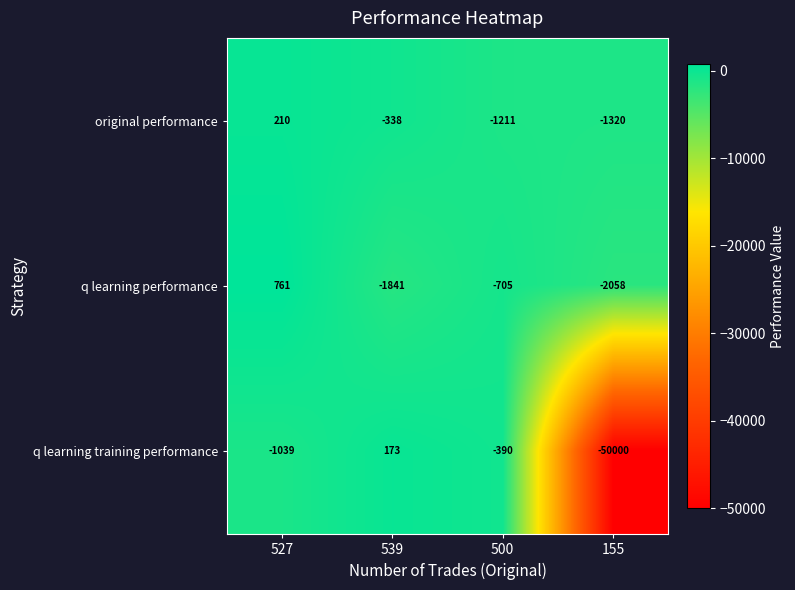

At which category is the sum across all series the highest?

527